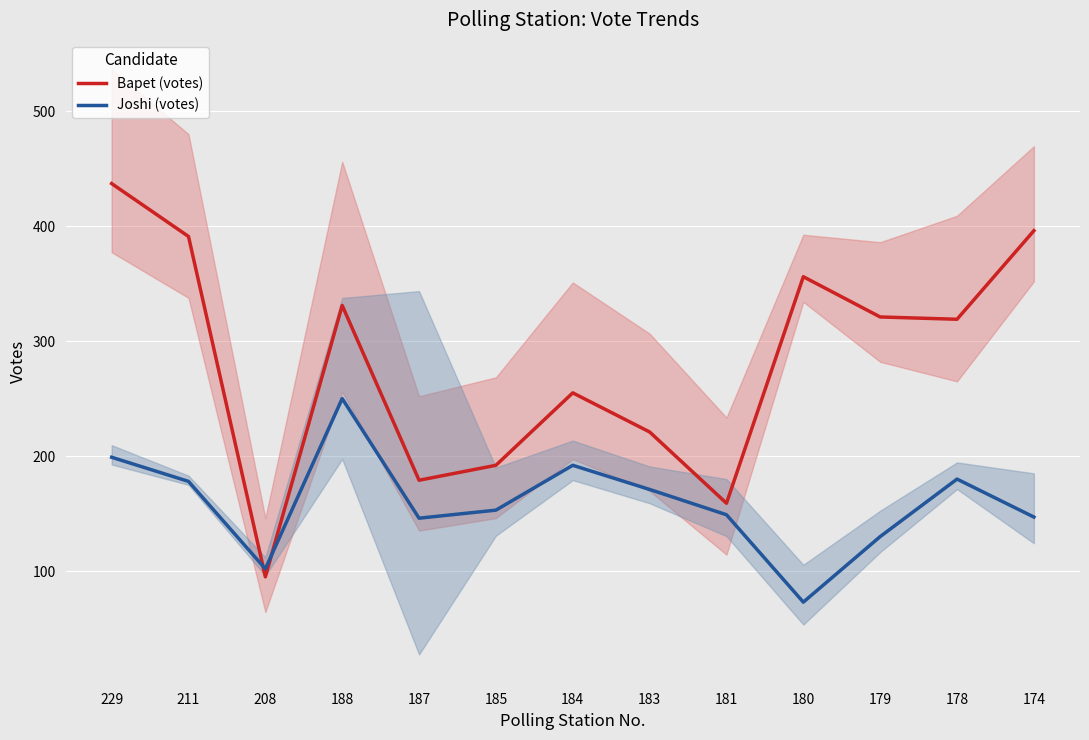

What are all the series names shown in the legend?

Bapet (votes), Joshi (votes)